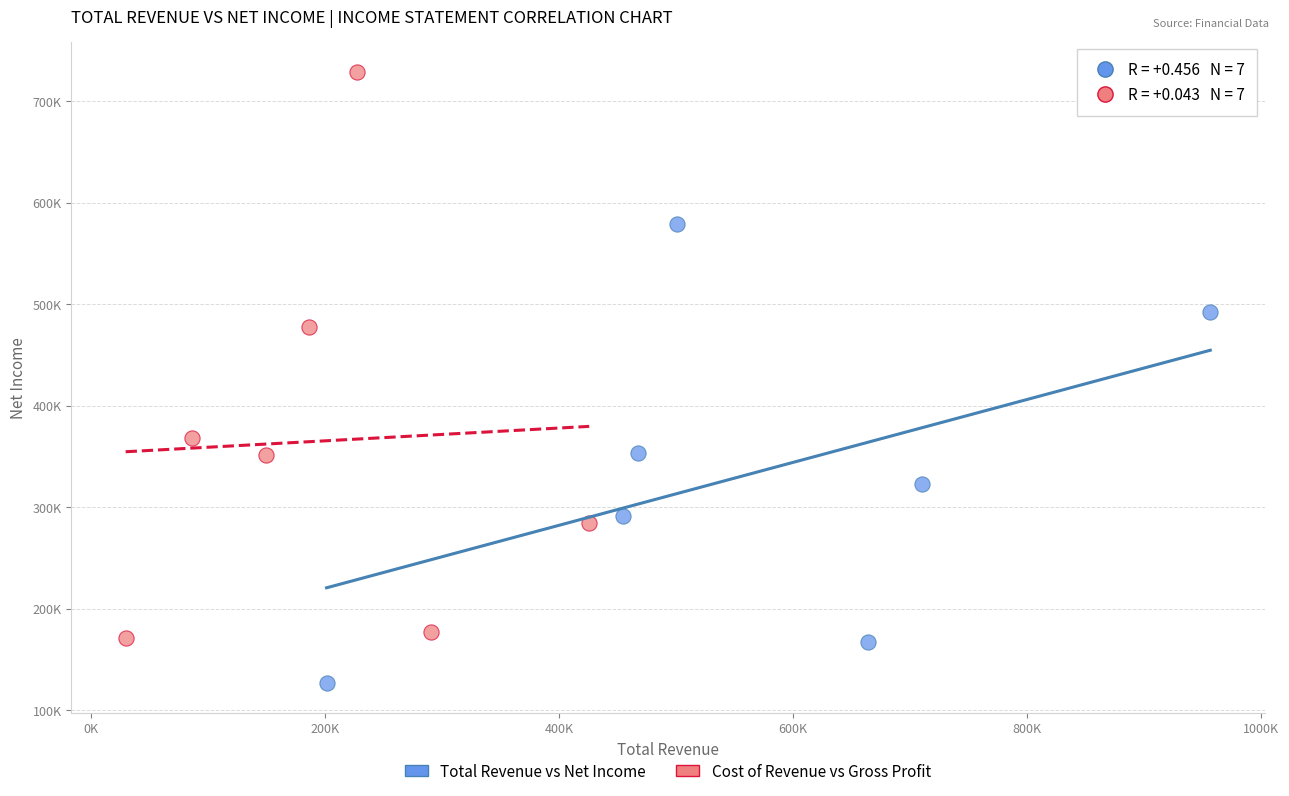

What are all the series names shown in the legend?

Total Revenue vs Net Income, Cost of Revenue vs Gross Profit